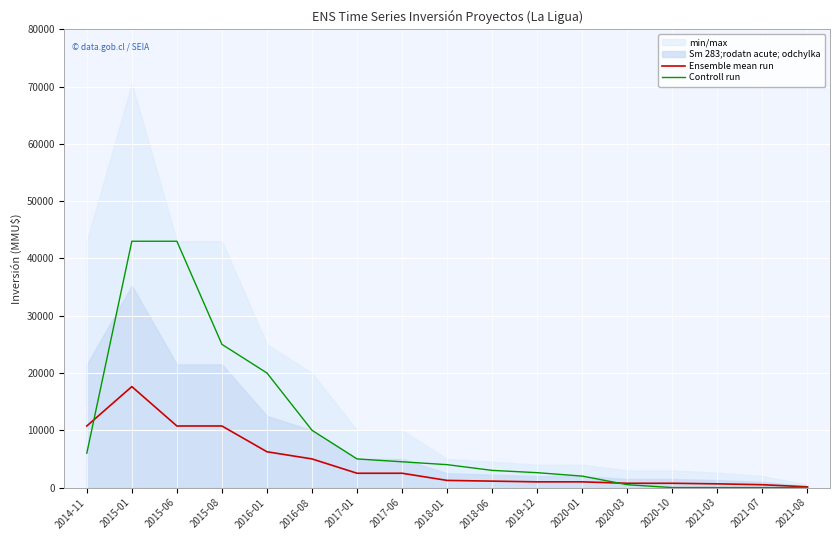

Rank the series at 2021-08 from highest to lowest value.

Ensemble mean run, Controll run